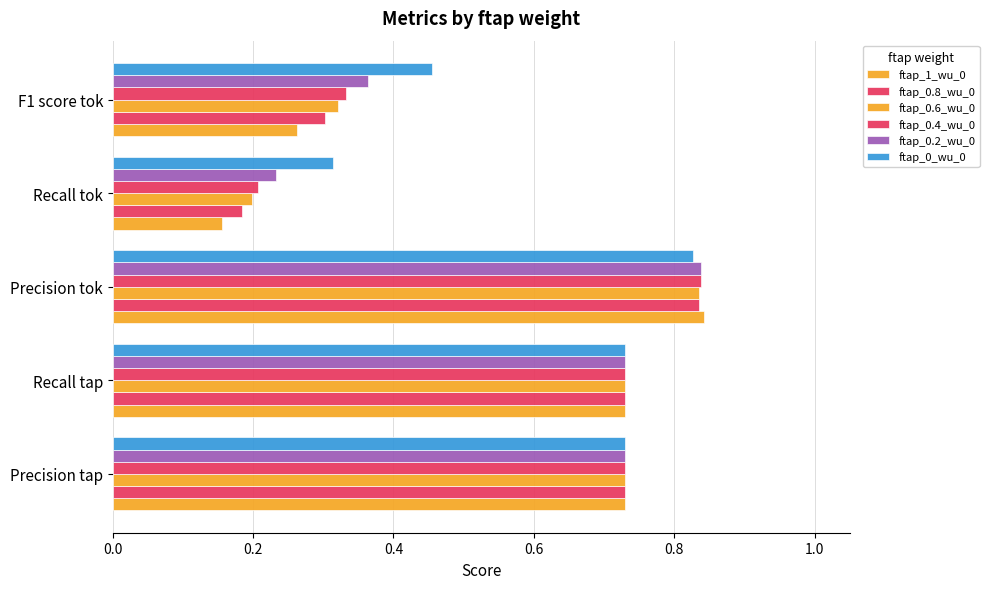

Count the ftap_0.6_wu_0 values in the range 0 to 1.

5